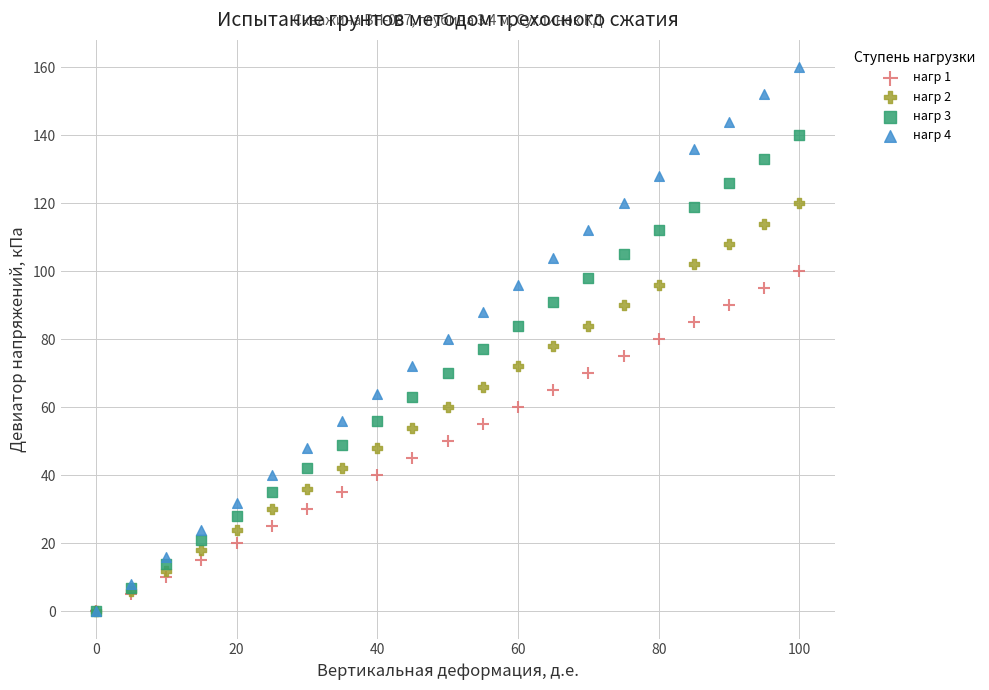

What are all the series names shown in the legend?

нагр 1, нагр 2, нагр 3, нагр 4